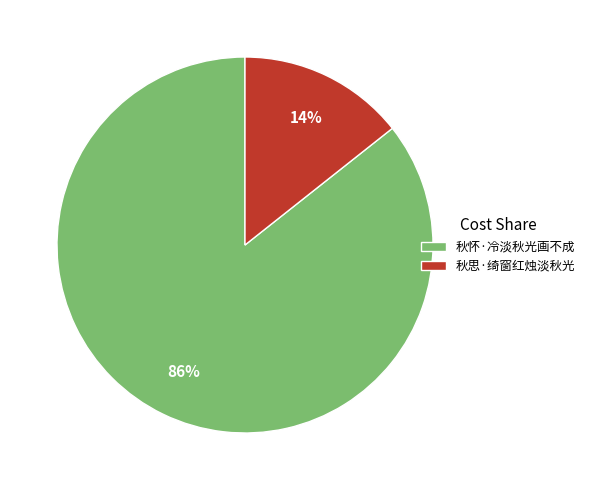

How many slices are in this pie chart?

2